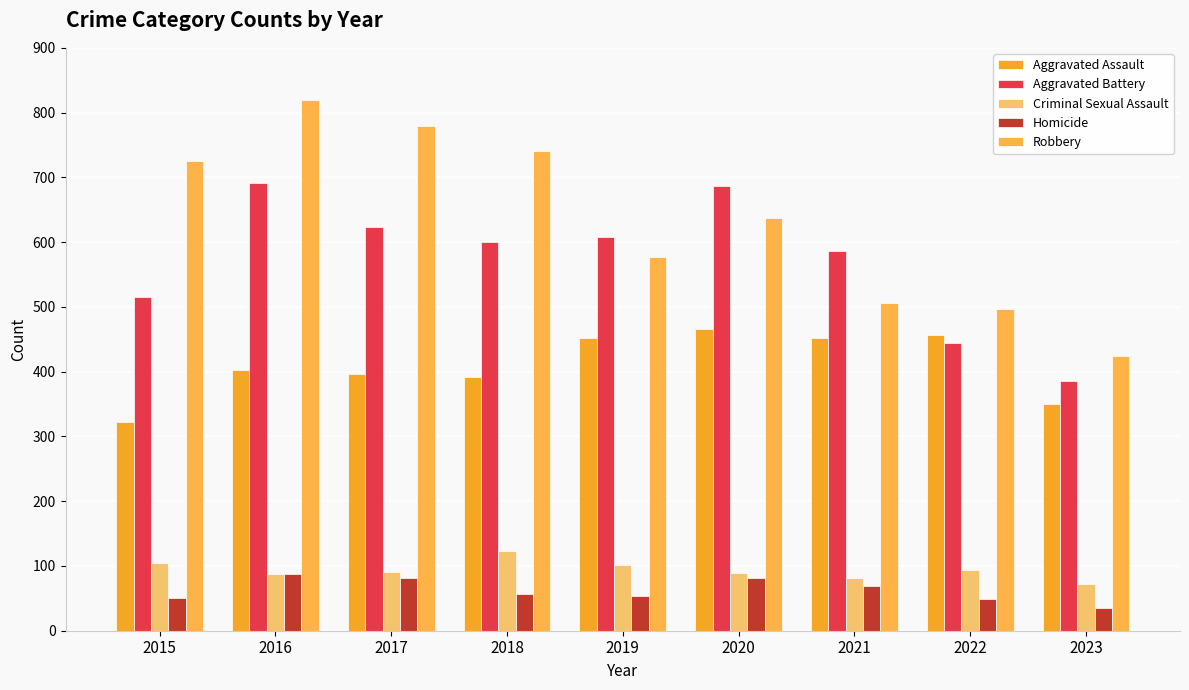

At which label is Criminal Sexual Assault closest to 97?

2022